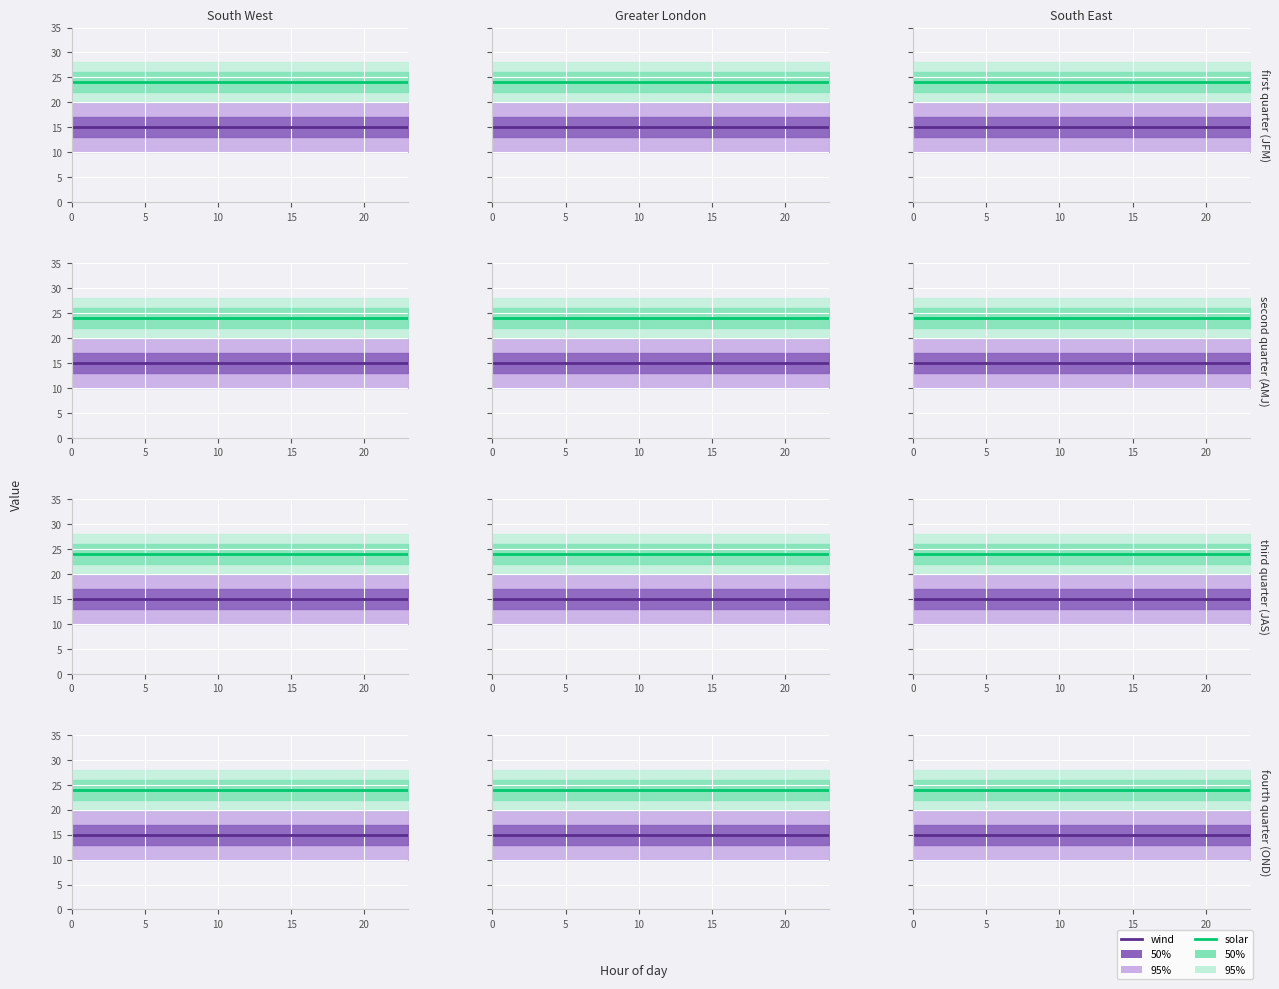

What is the sum of all wind values?

360